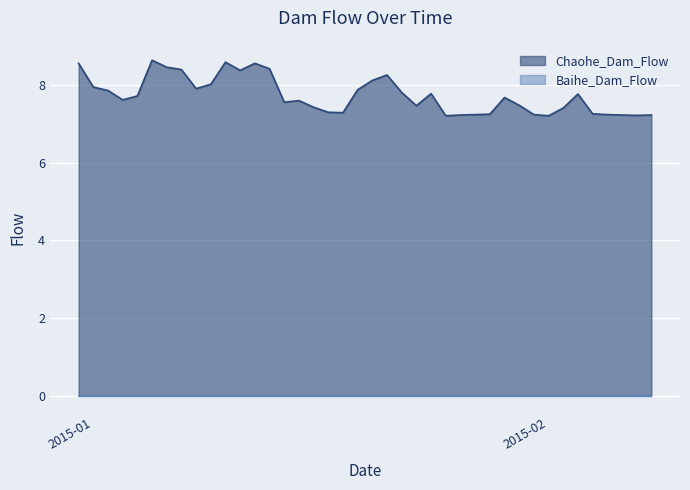

Where is the data nearest to the value 7?

2015-01-25